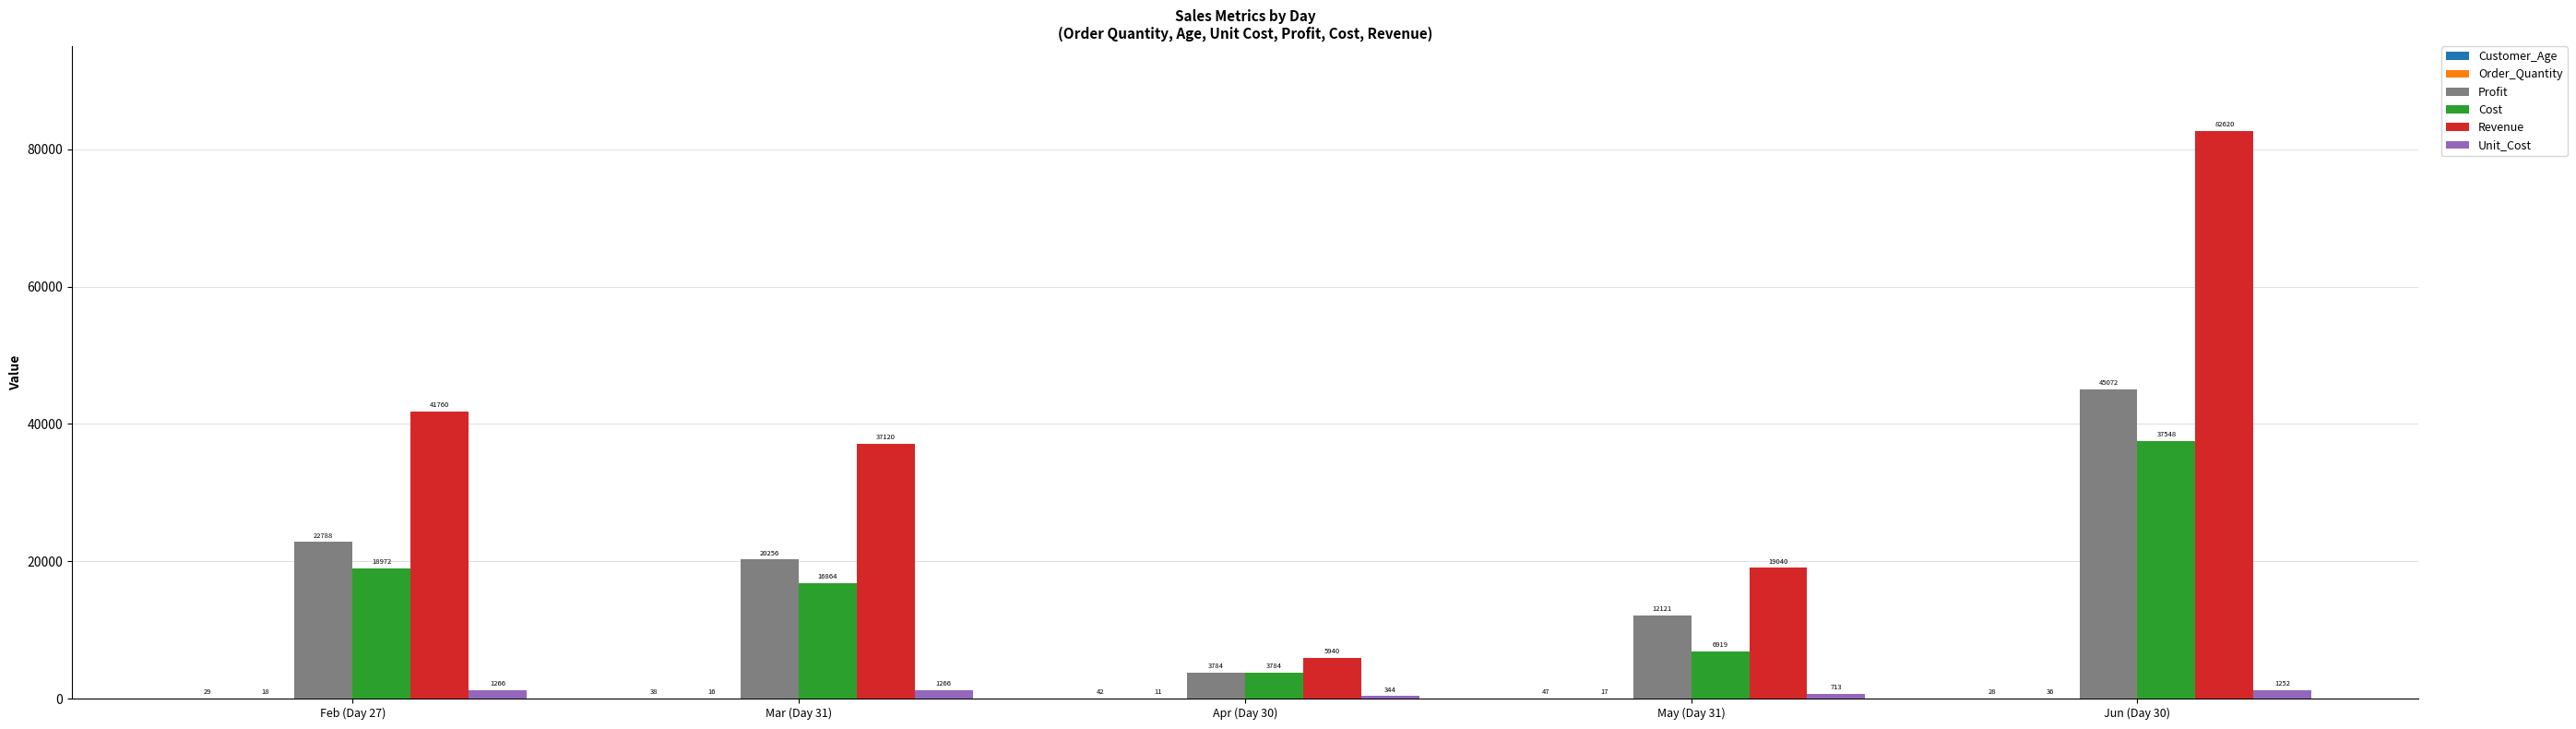

Does the chart contain stacked bars?

No